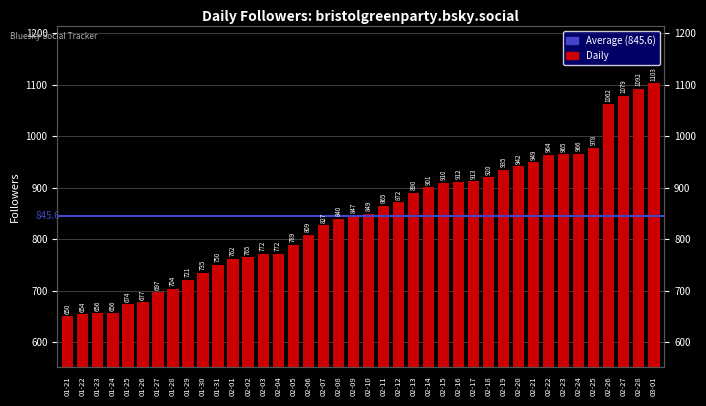

What is the change in value from 02-11 to 02-16?

+47